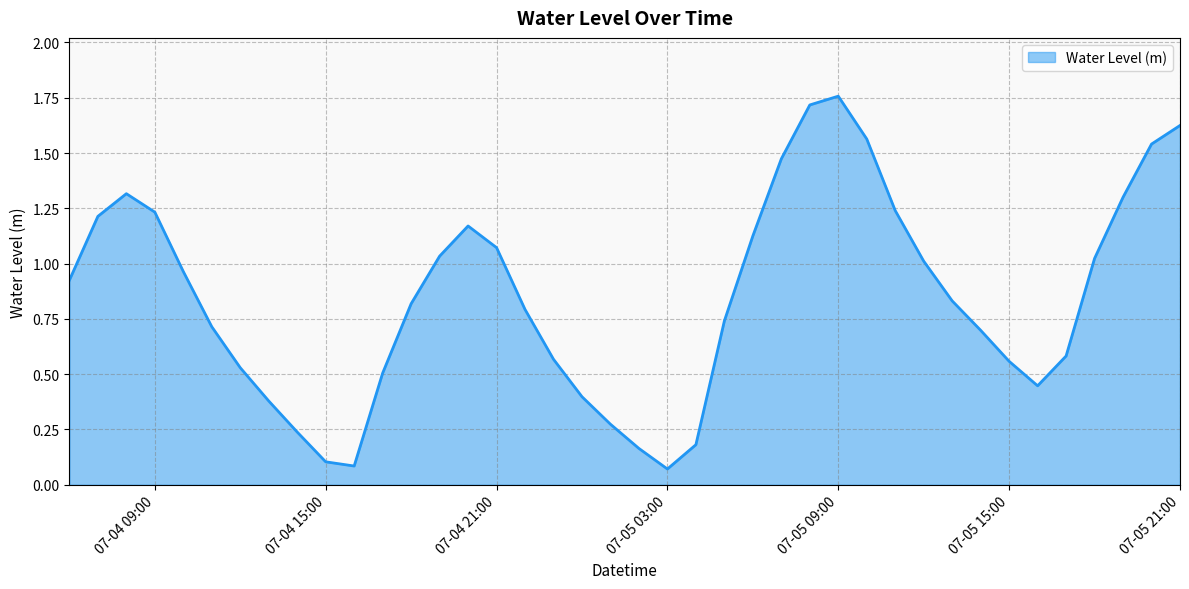

What is the difference between the maximum and minimum values?

1.7